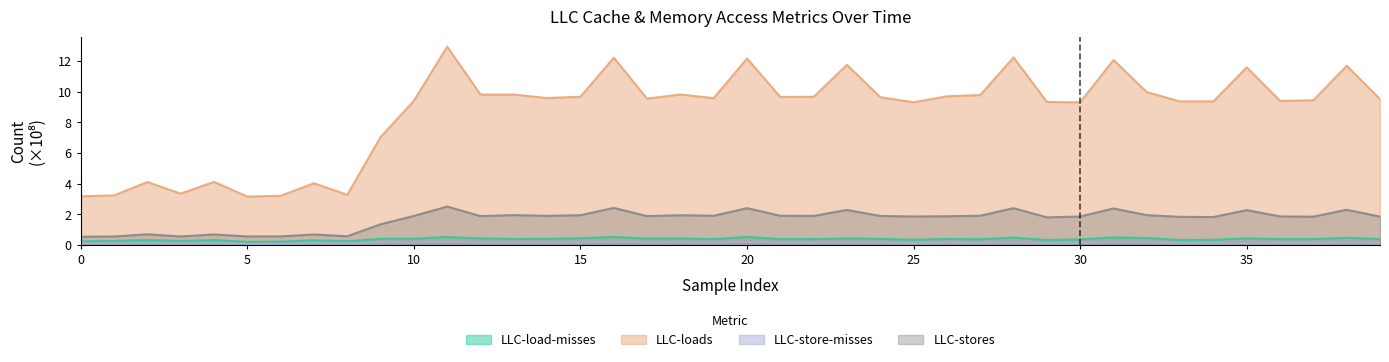

Does the chart have visible grid lines?

No